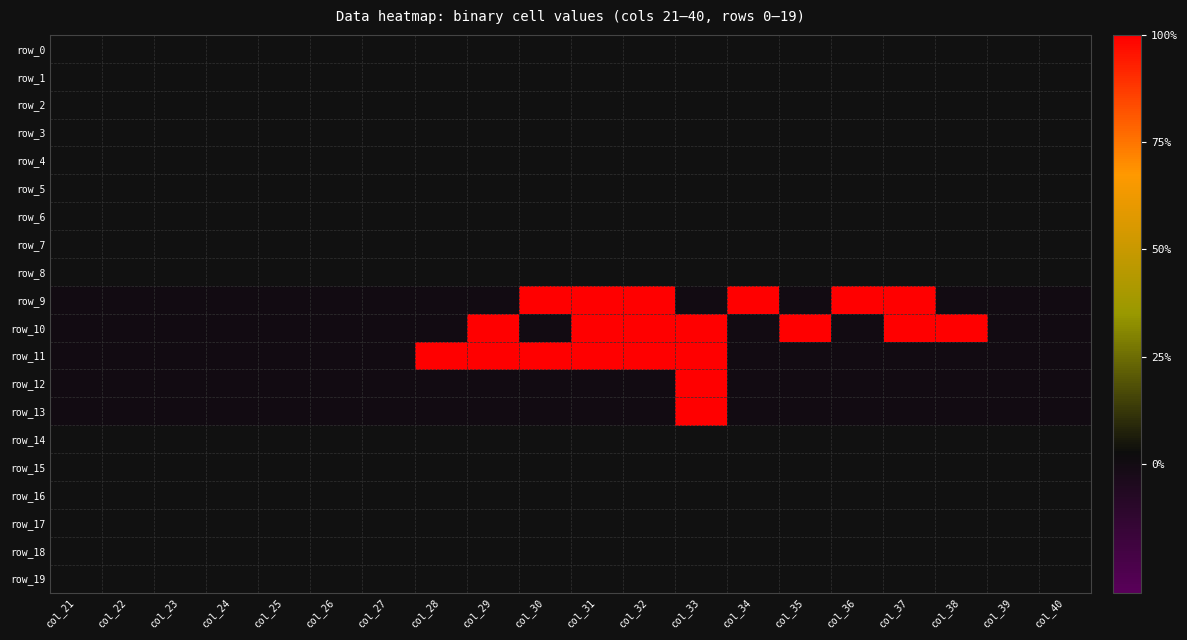

What is the difference between the maximum and minimum values in the row_13 series?

1.0